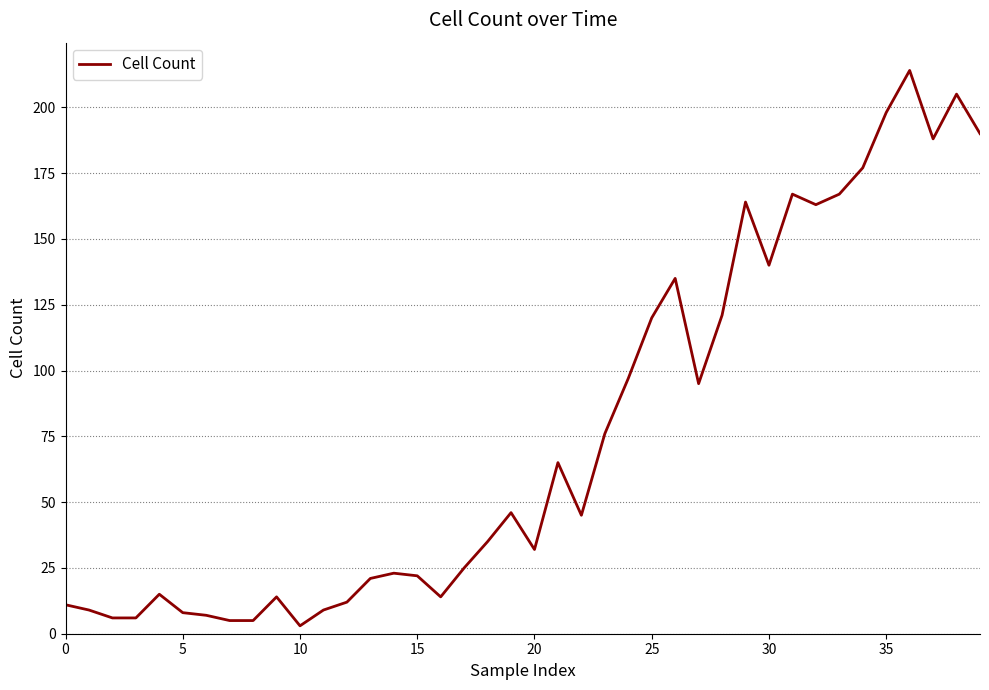

What is the difference between the maximum and minimum values?

211